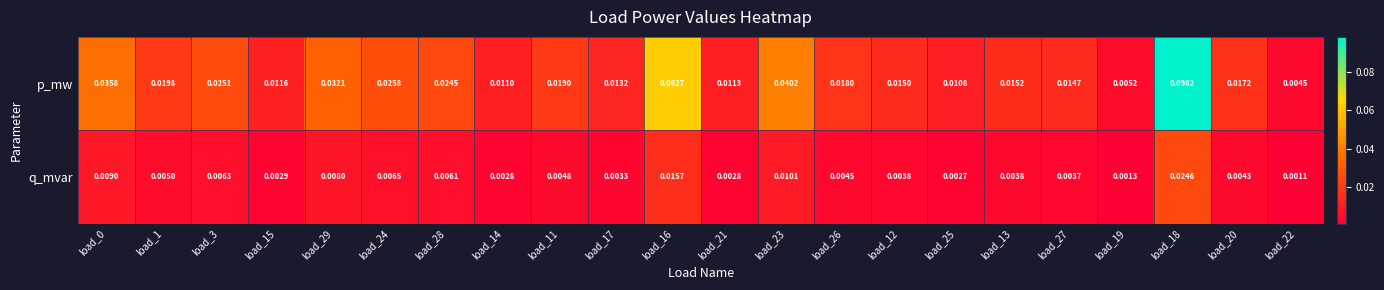

List the series in order of their peak value, highest first.

p_mw, q_mvar